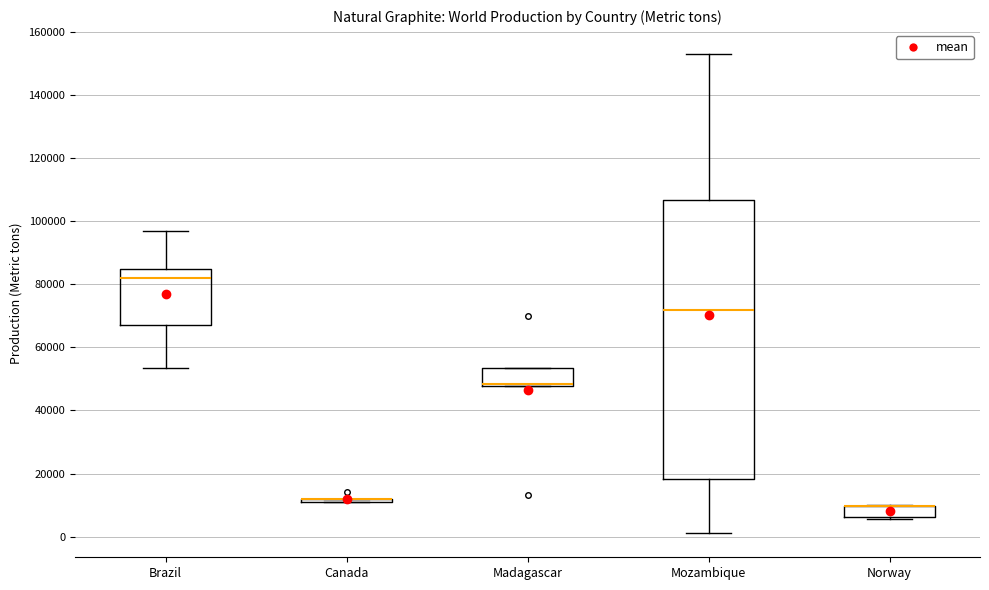

Reading left to right, transcribe this box plot: for each box, give where its median line is, the range the box spans, and where its two whiskers end, as read against the y-axis. The values are not printed on the chart, so give them approximately, as read against the axis.

Brazil: median 82000, box 68000 to 84000, whiskers 54000 to 96000
Canada: box collapsed to a line at 12000, whiskers 12000 to 12000
Madagascar: median 48000 (drawn on the box's lower edge), box 48000 to 54000, whiskers 48000 to 54000
Mozambique: median 72000, box 18000 to 106000, whiskers 2000 to 154000
Norway: median 10000 (drawn on the box's upper edge), box 6000 to 10000, whiskers 6000 (just below the box's lower edge) to 10000